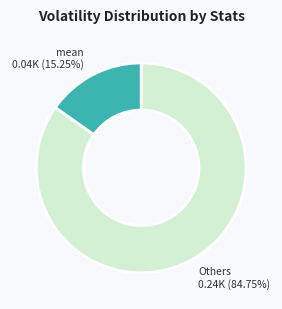

Is there a majority slice in this chart?

Yes